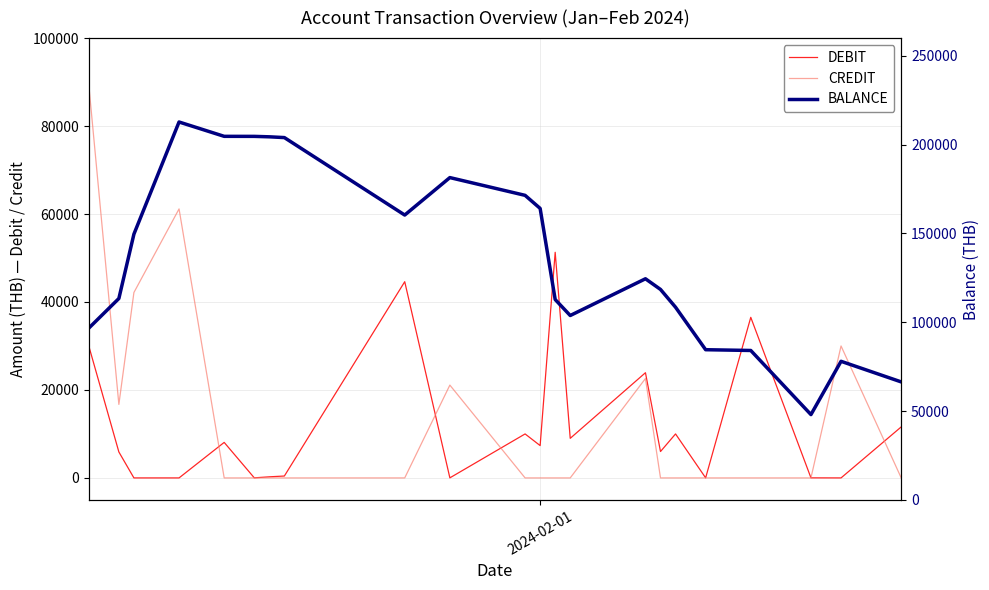

Which series has the largest range (max minus min)?

BALANCE